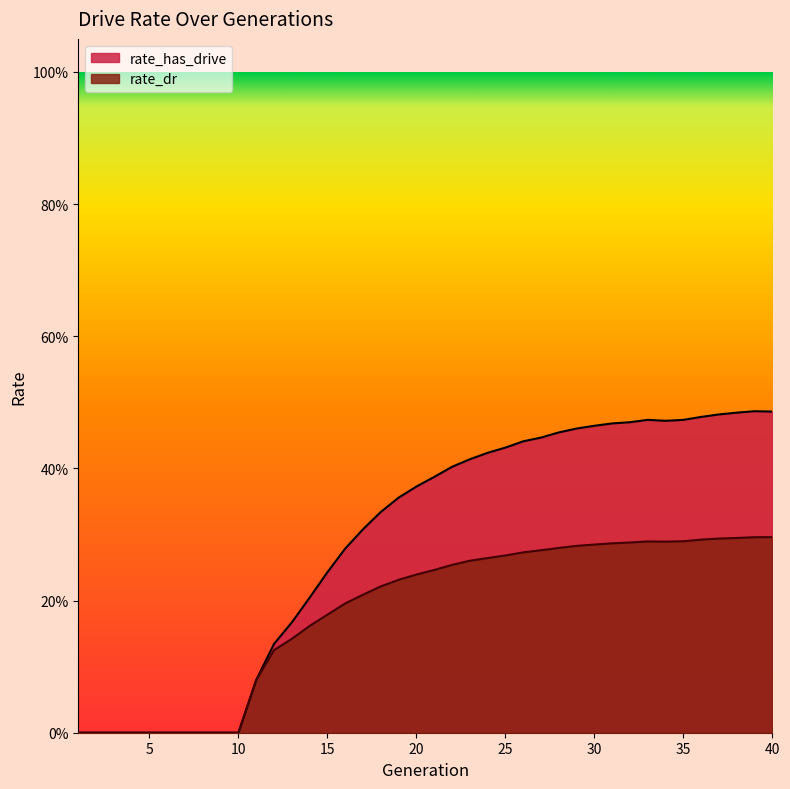

What are all the series names shown in the legend?

rate_has_drive, rate_dr